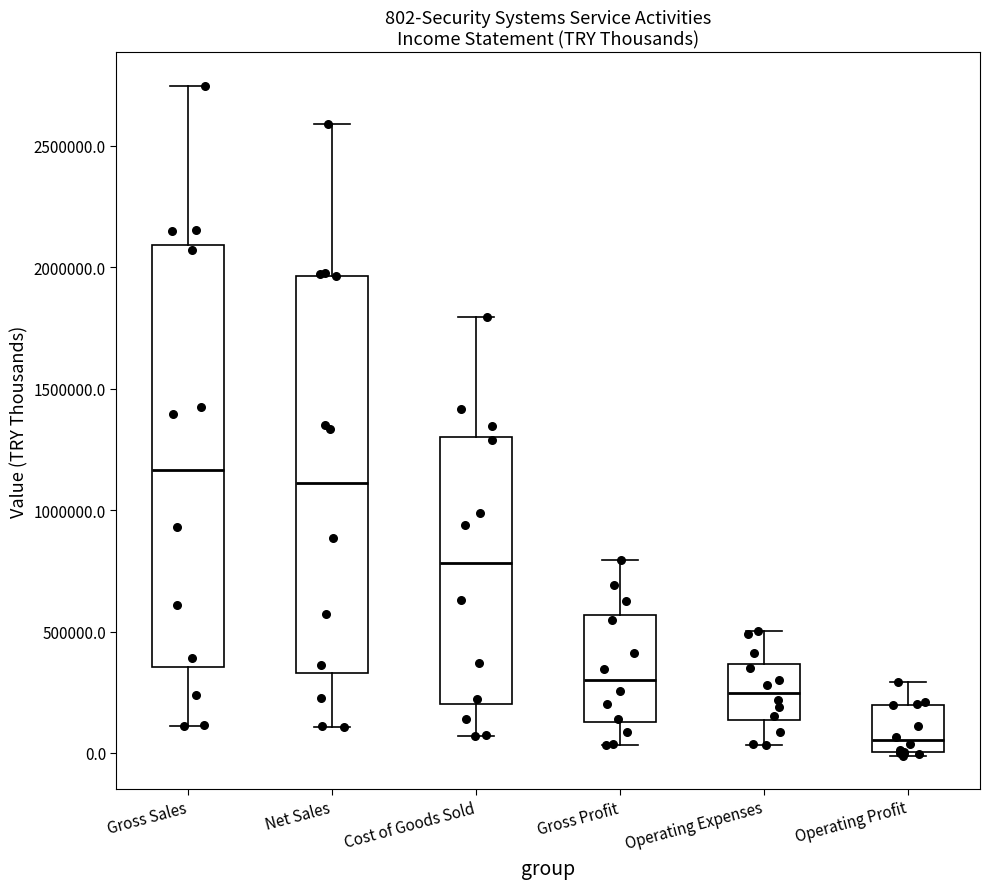

Which box is the tallest, from its lower edge to its upper edge?

Gross Sales